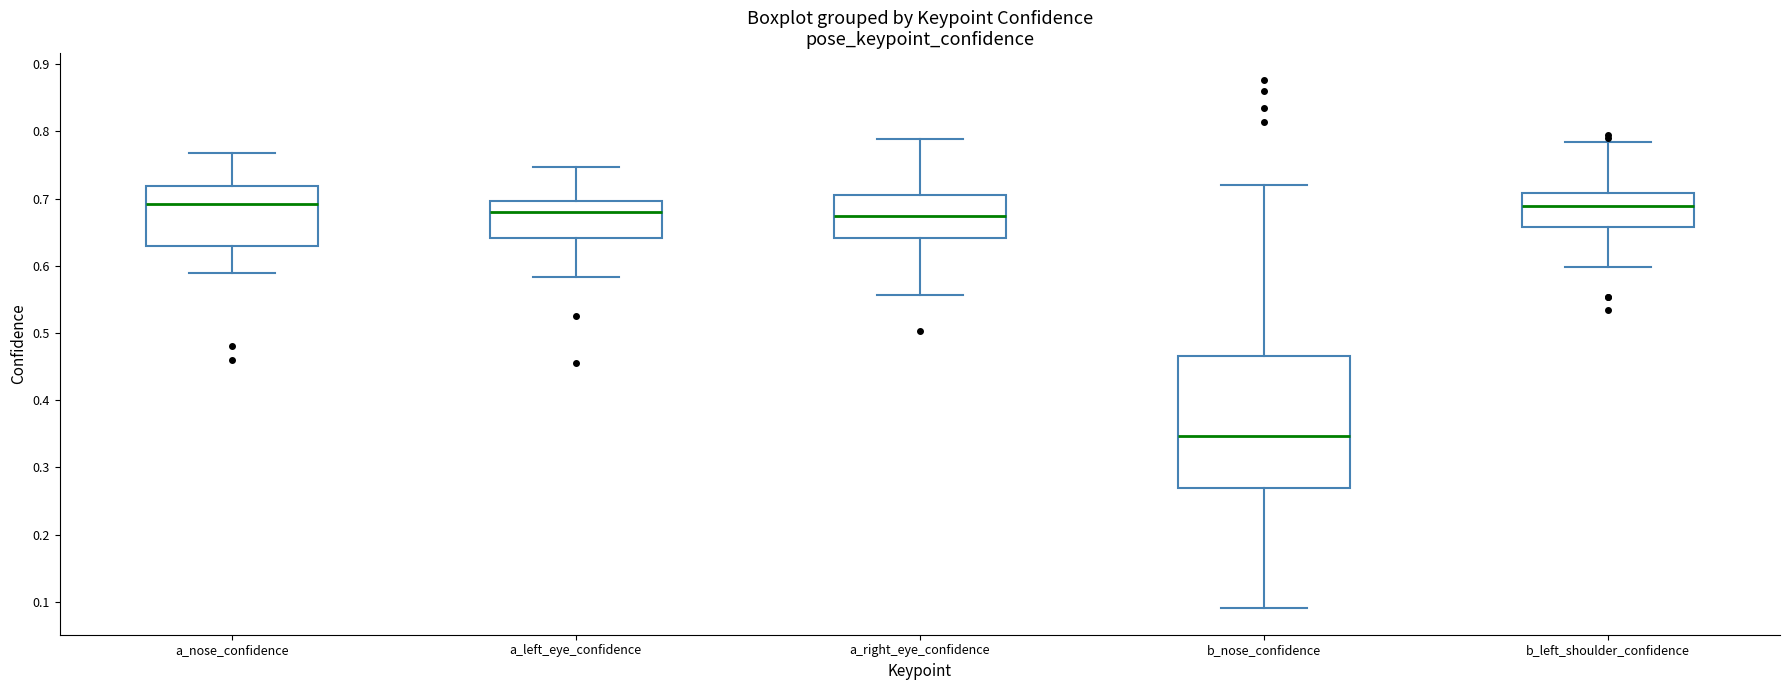

Comparing the boxes themselves (not the whiskers), which one is the tallest?

b_nose_confidence